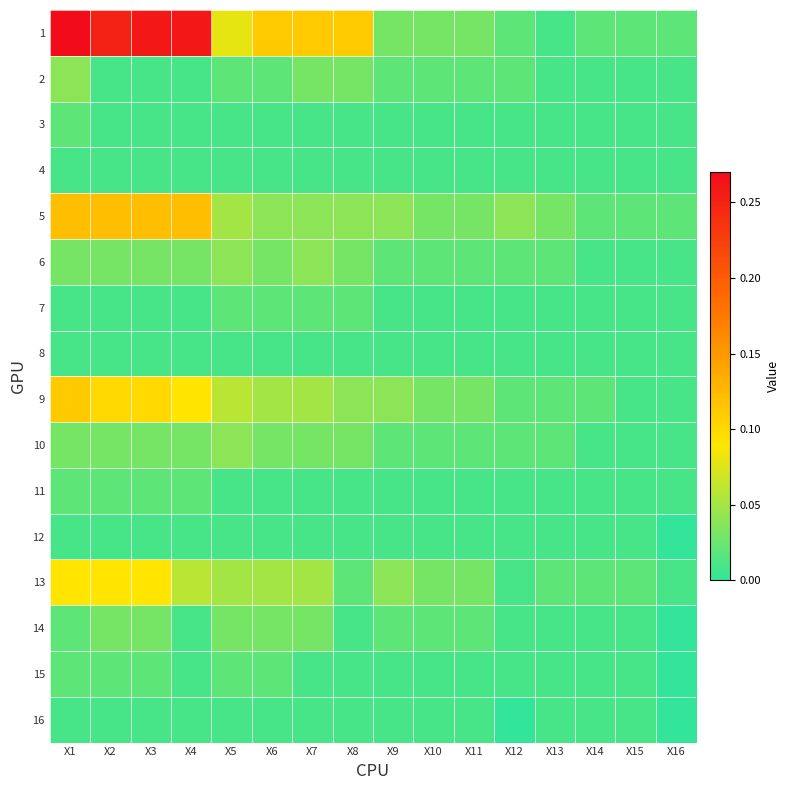

What is the greatest value displayed?

0.3